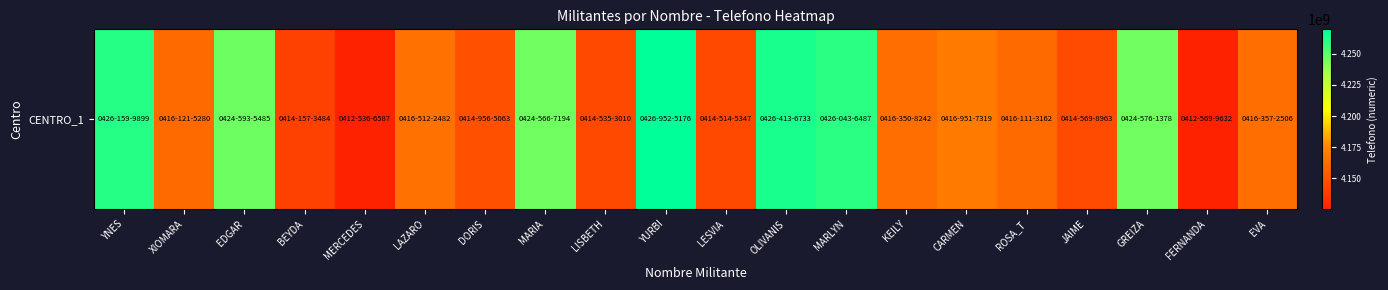

Reading left to right, list all the values displayed in this chart.

4261599899	4161215280	4245935485	4141573484	4125366587	4165122482	4149565063	4245667194	4145353010	4269525176	4145145347	4264136733	4260436487	4163508242	4169517319	4161113162	4145698963	4245761378	4125699632	4163572506